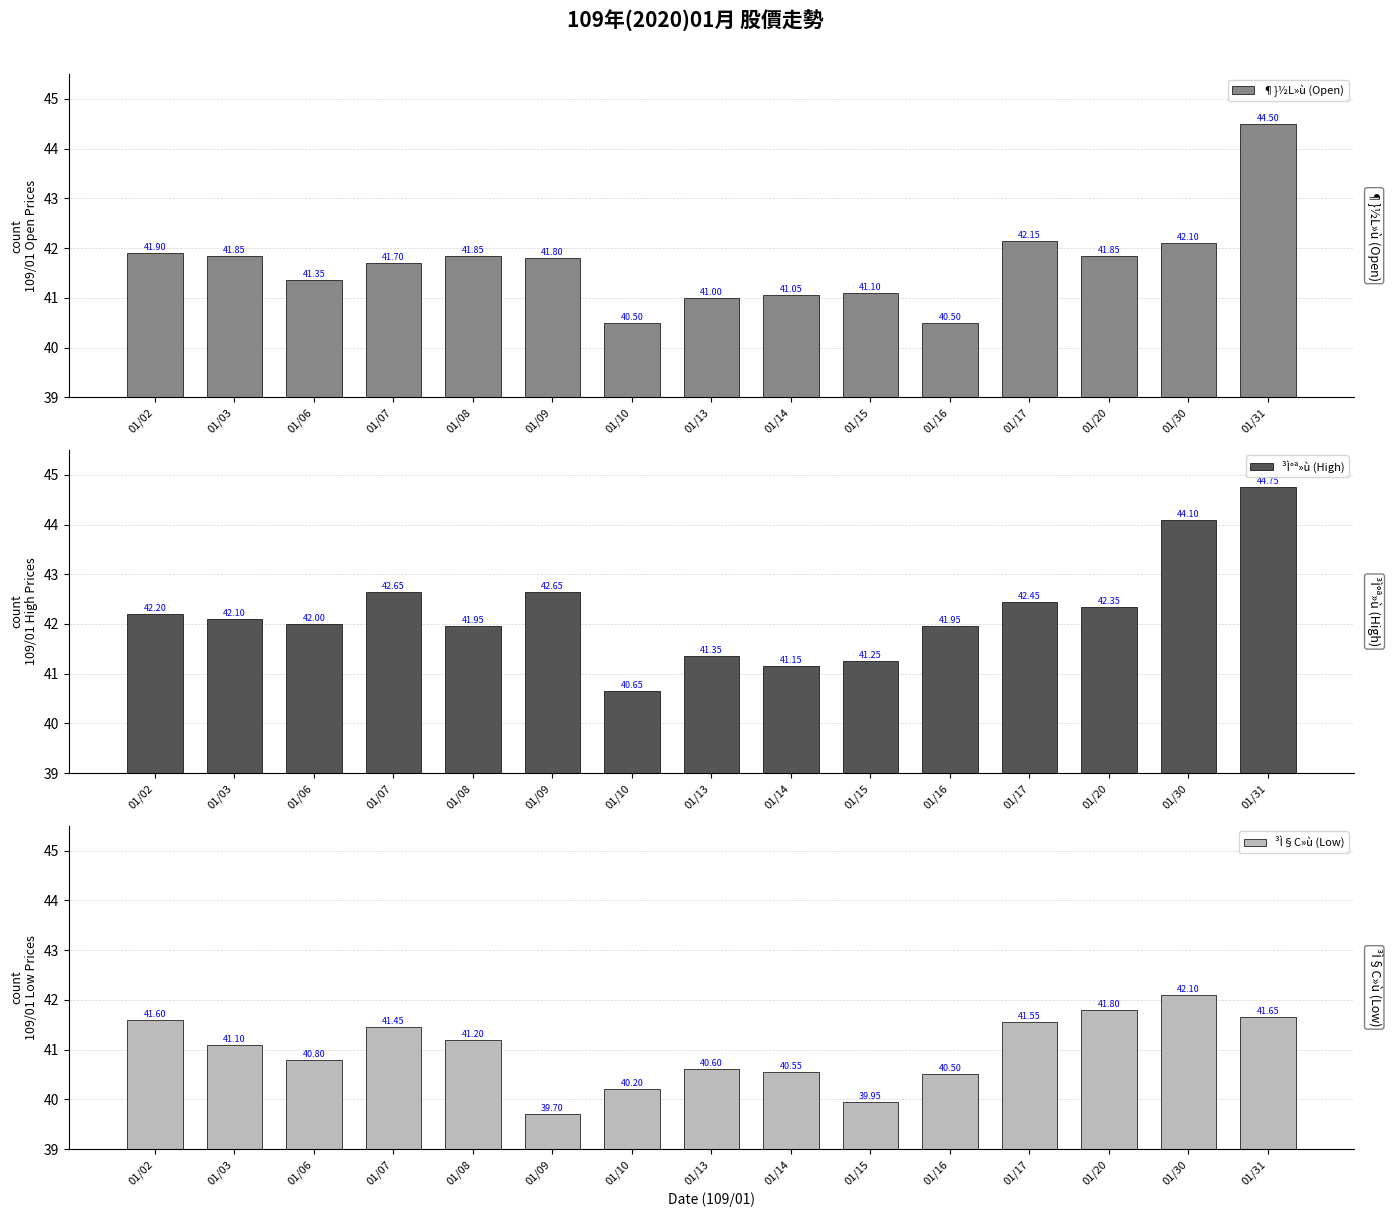

Rank the series at 01/02 from highest to lowest value.

³Ì°ª»ù (High), ¶}½L»ù (Open), ³Ì§C»ù (Low)